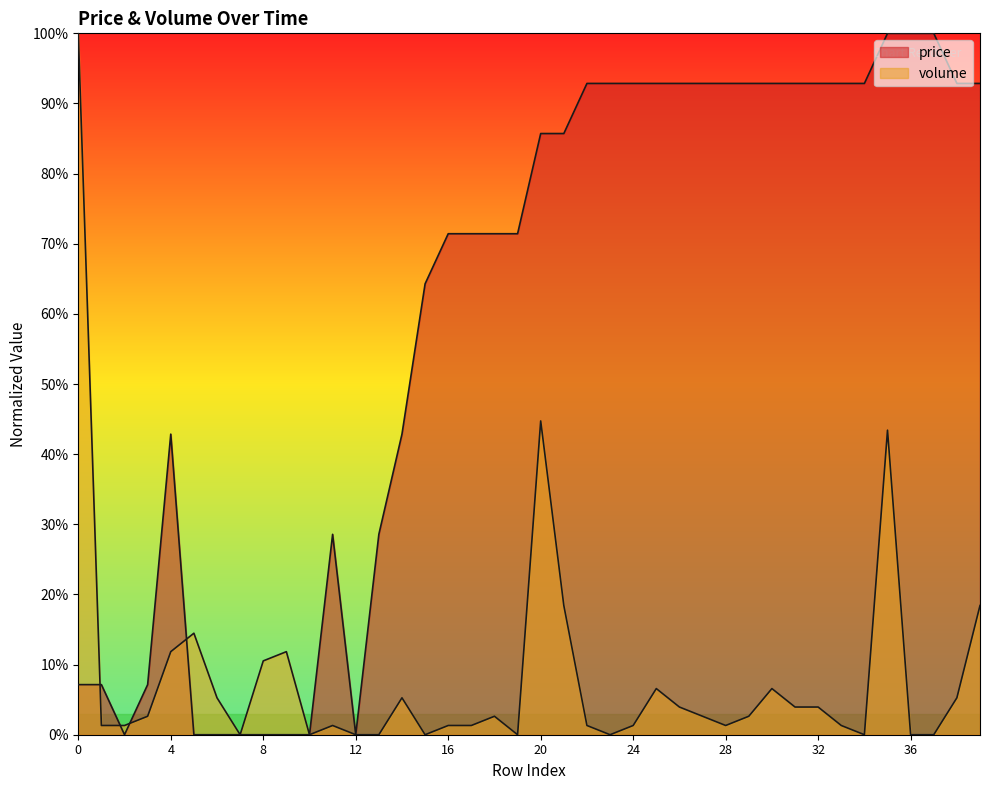

At which category does the chart reach its peak across all series?

35